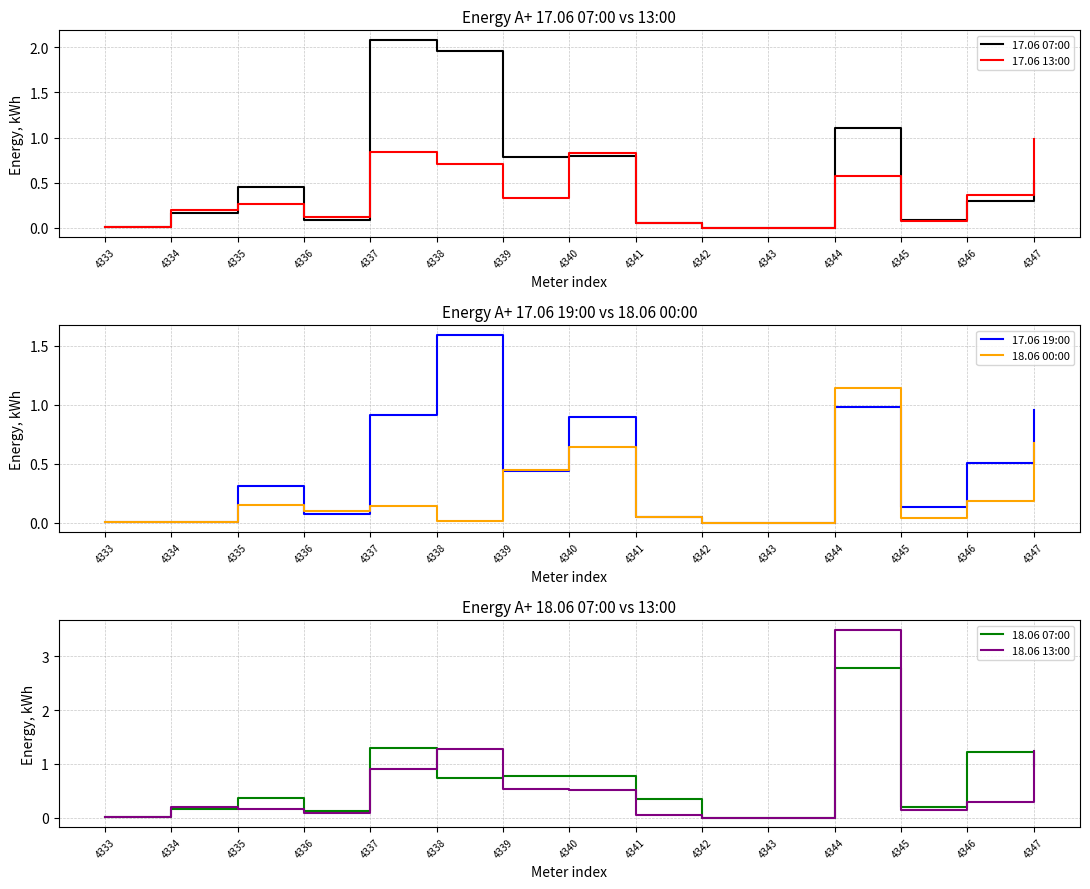

Which category has the lowest value across all series?

4342